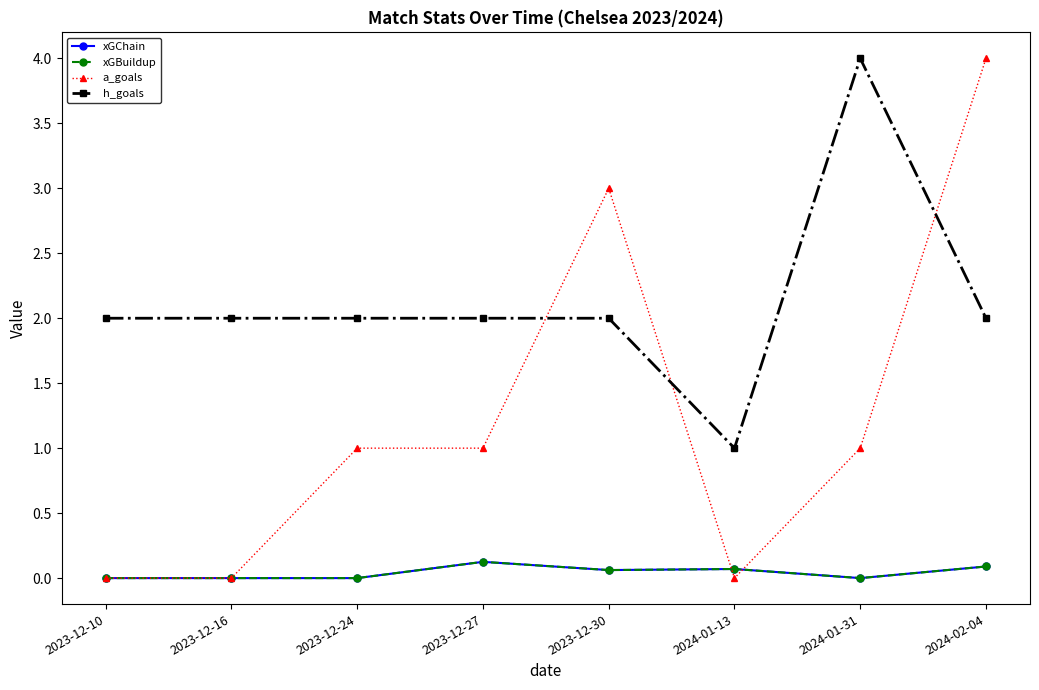

True or false: xGChain and xGBuildup intersect in this chart.

False